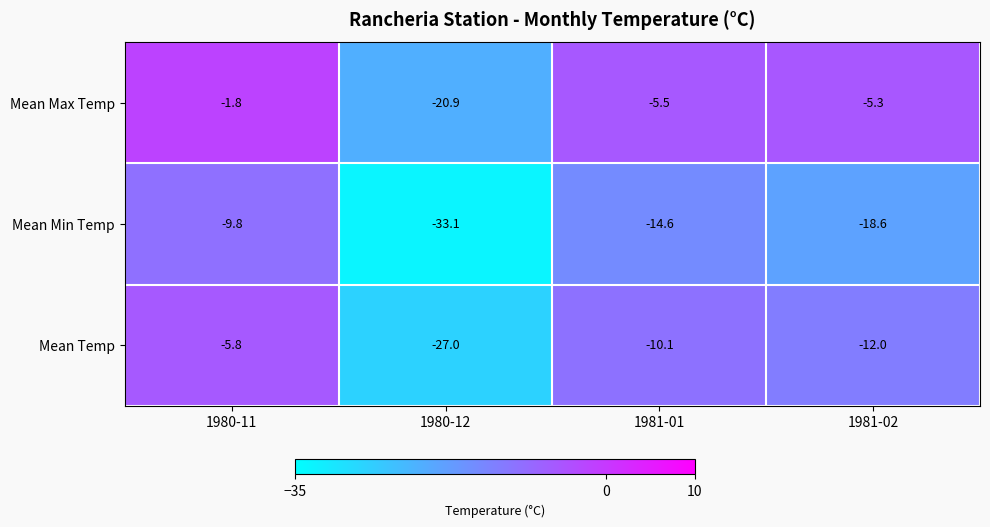

At which label is Mean Max Temp closest to -11?

1981-01